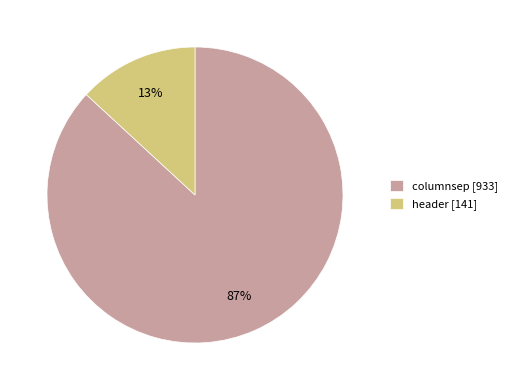

Is it true that columnsep [933] is 95% of the pie?

False